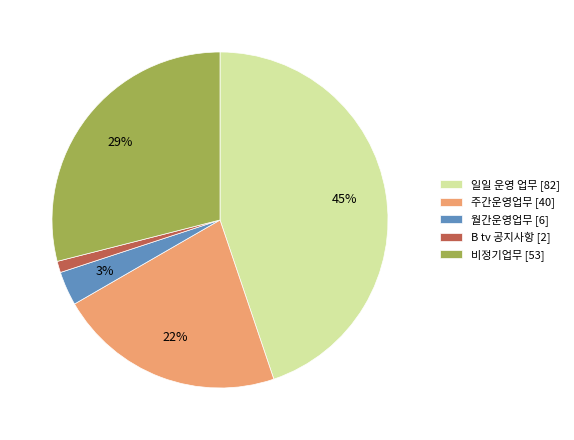

Which category has the biggest portion of the pie?

일일 운영 업무